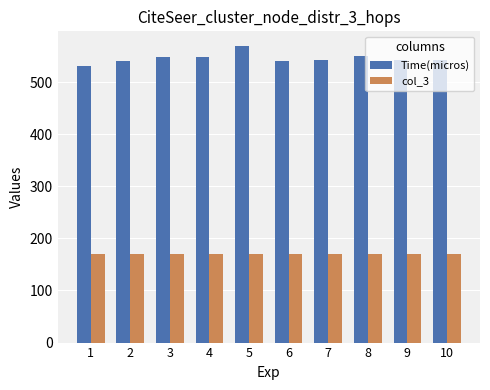

At 1, list the series in order from largest to smallest.

Time(micros), col_3